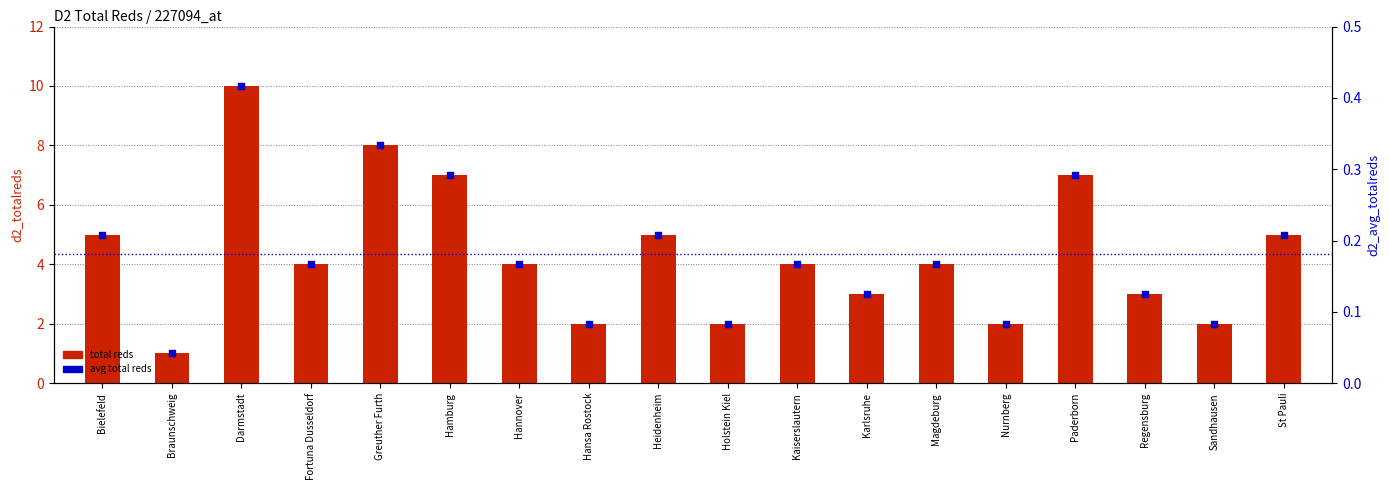

Is the value of total reds at St Pauli greater than the value of avg total reds at Karlsruhe?

Yes